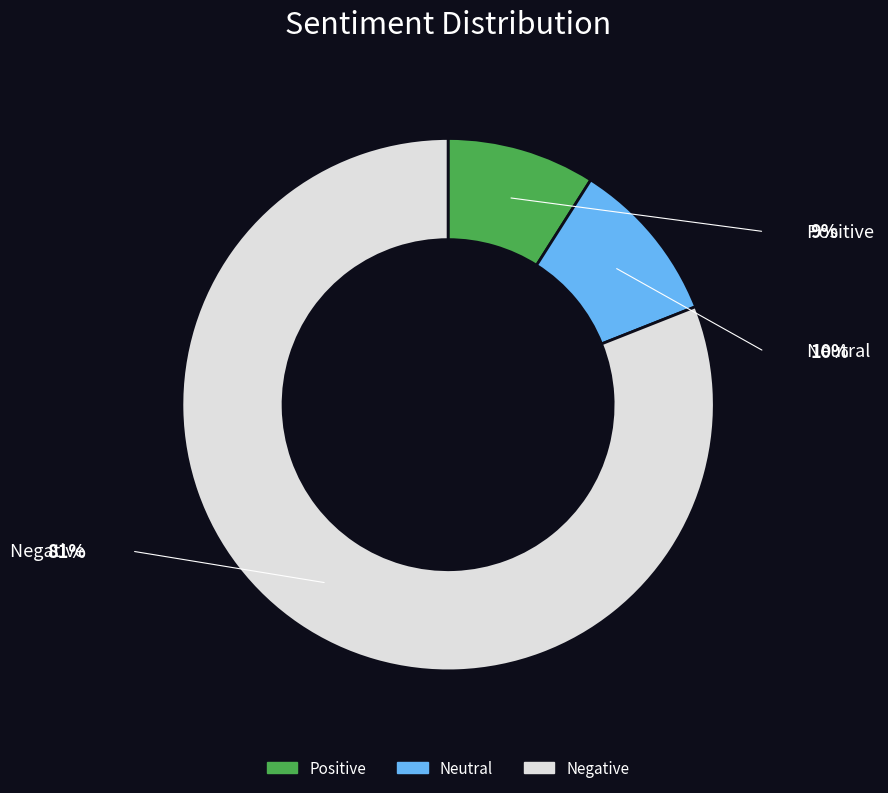

Between Positive and Negative, which is larger?

Negative